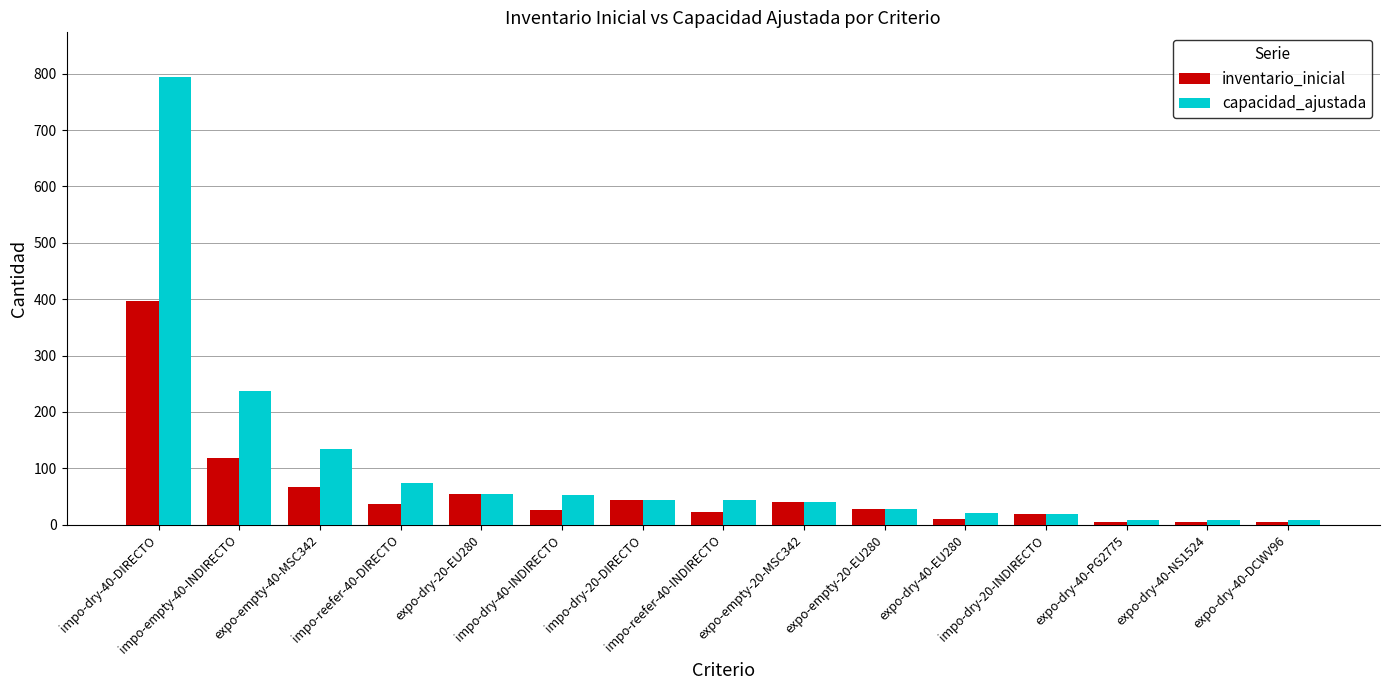

What are all the series names shown in the legend?

inventario_inicial, capacidad_ajustada